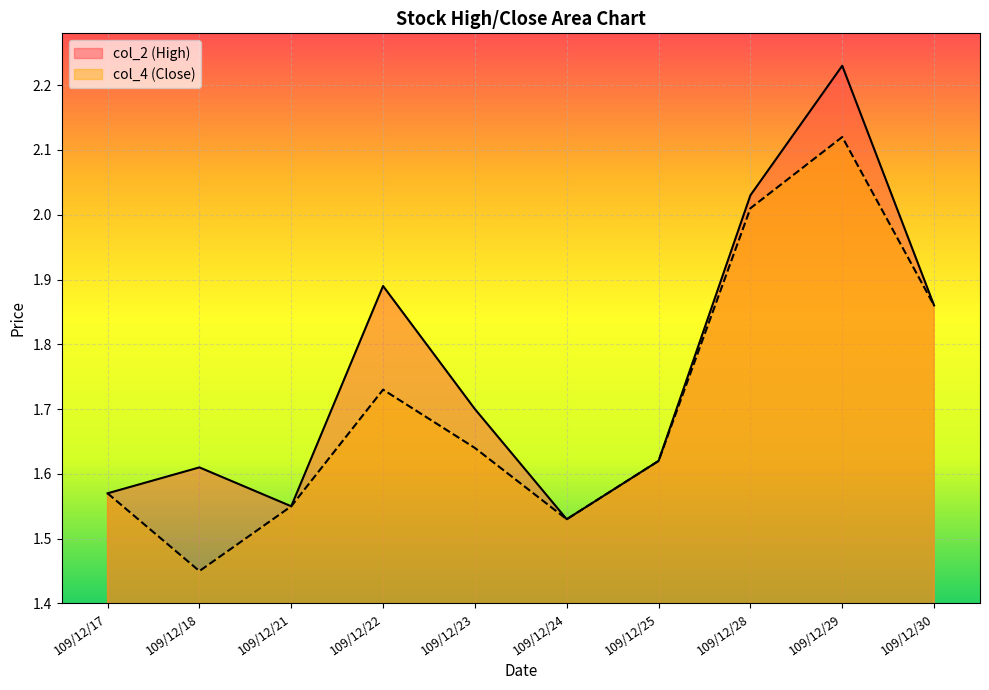

The col_4 series shows 0.7 at 109/12/23. True or false?

False